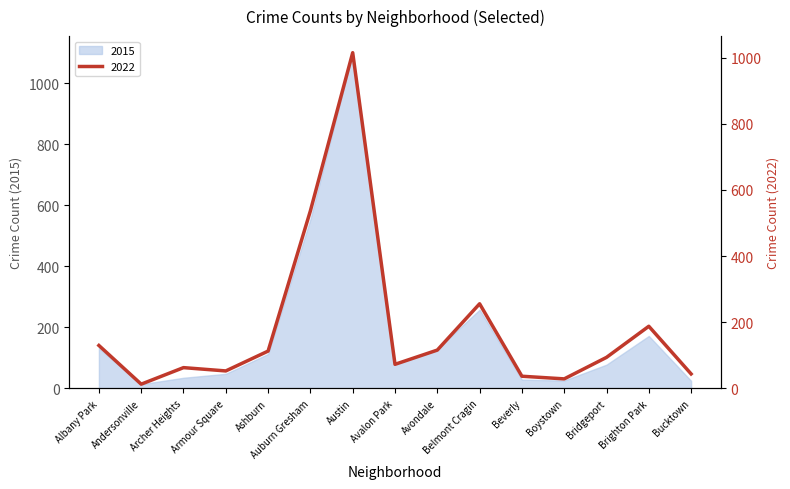

What is the sum of all 2022 values?

2761